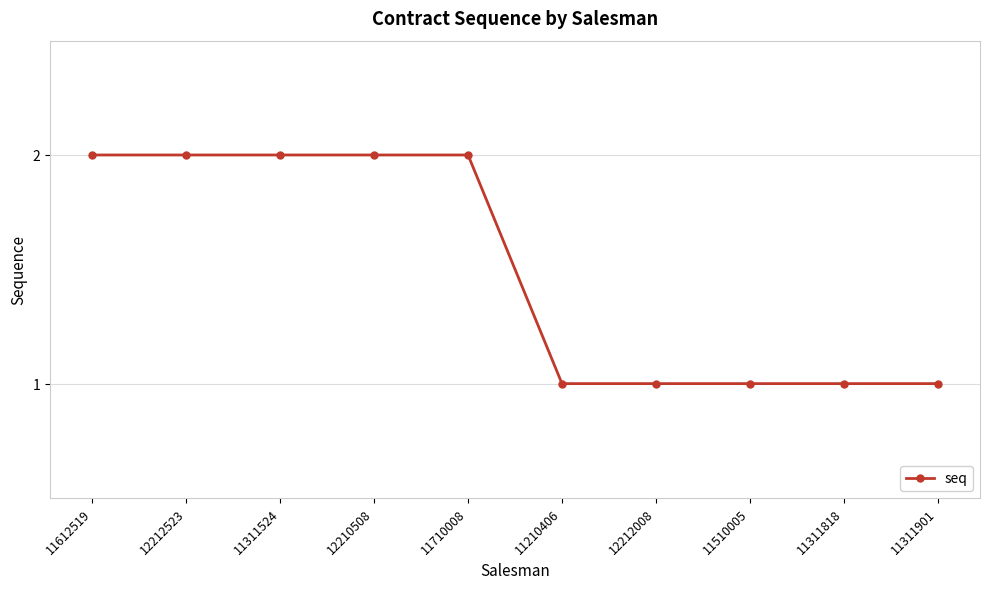

Count the values in the range 1 to 2.

10